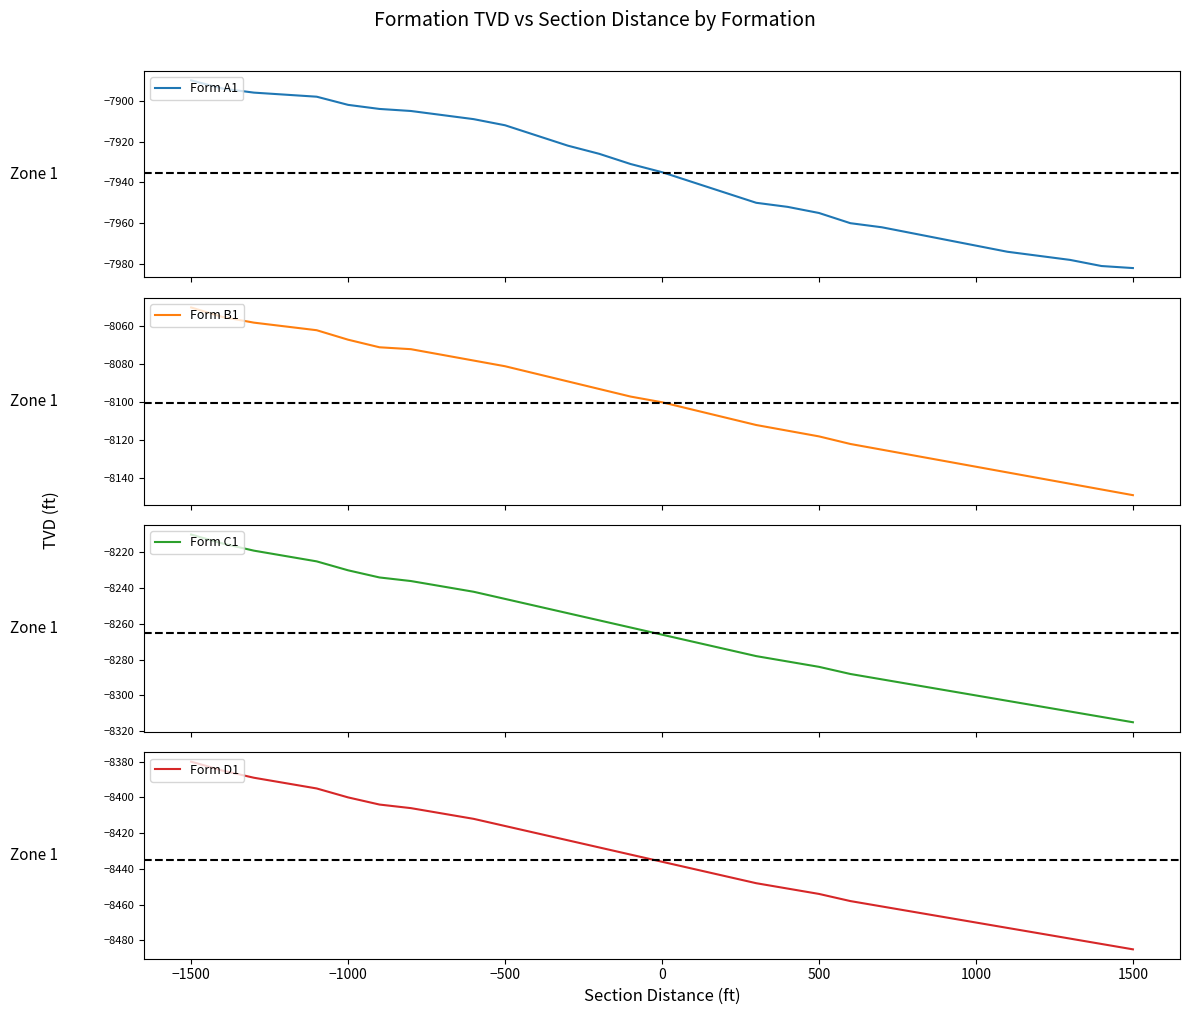

What is the value of the Form A1 point at the 7th from the left?

-7904